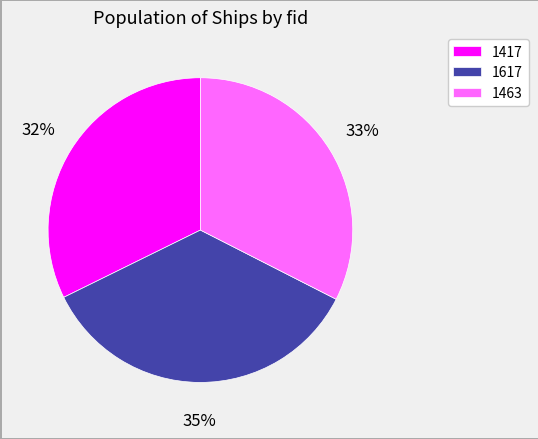

Between 1463 and 1617, which is larger?

1617